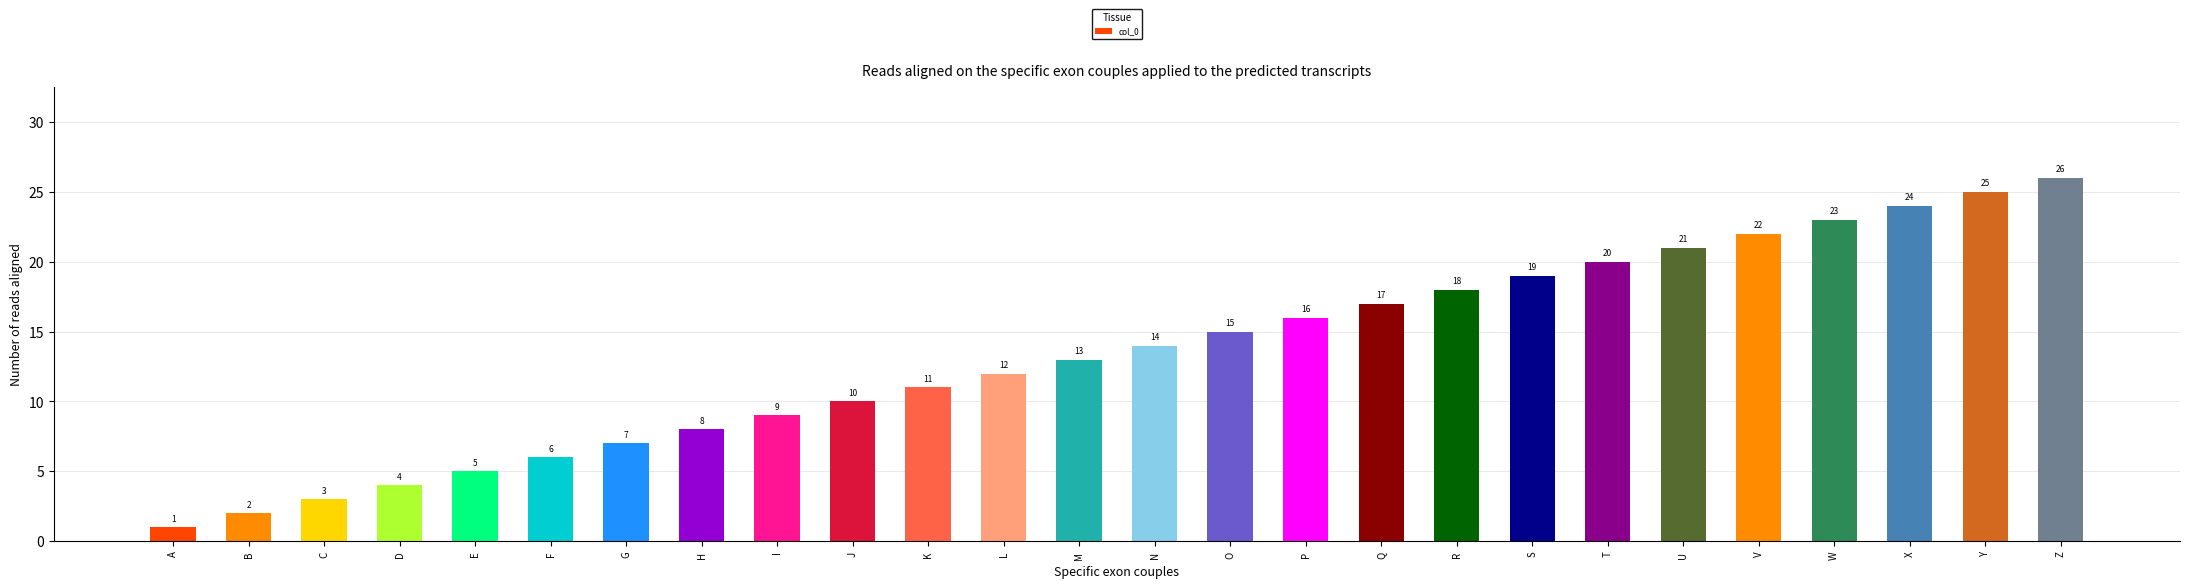

At which category does the chart reach its minimum across all series?

A